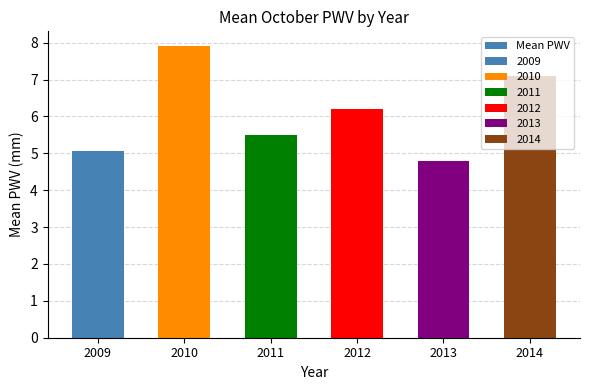

Which label corresponds to the smallest value in the chart?

2013